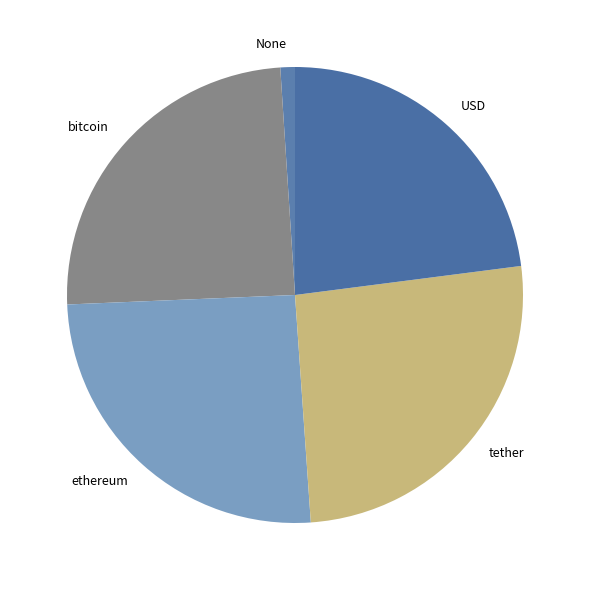

Approximately how many times larger is the value at bitcoin compared to USD?

1.1